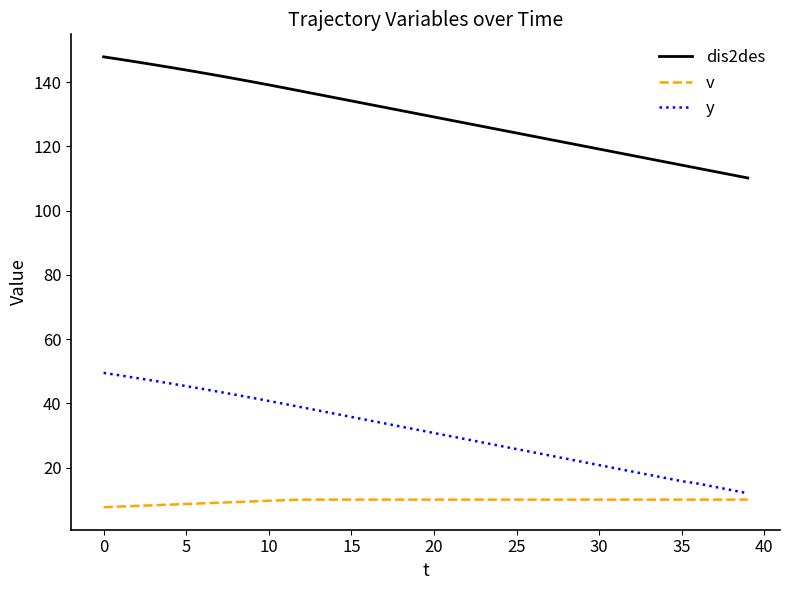

True or false: v and dis2des cross at least once.

False